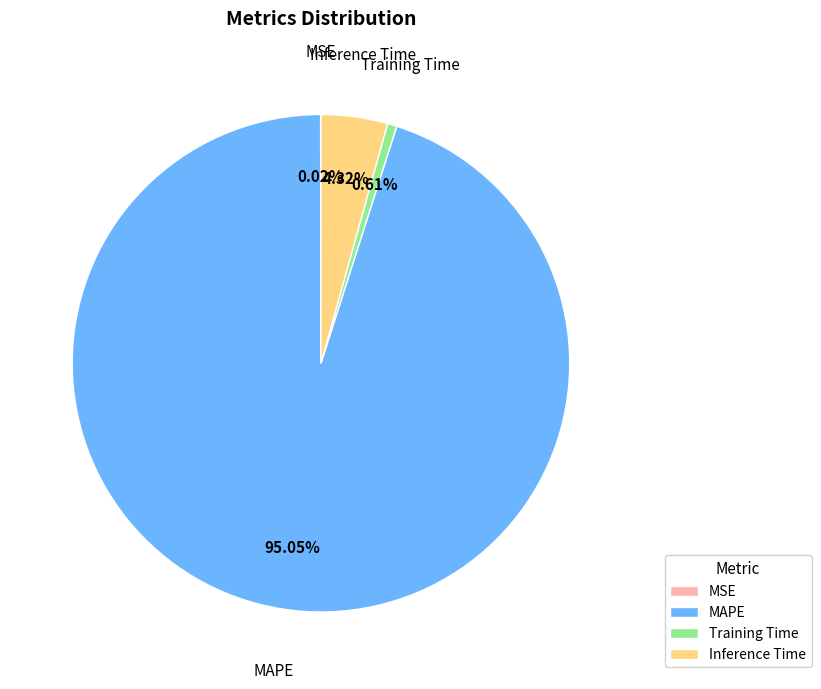

Which slice is the largest?

MAPE